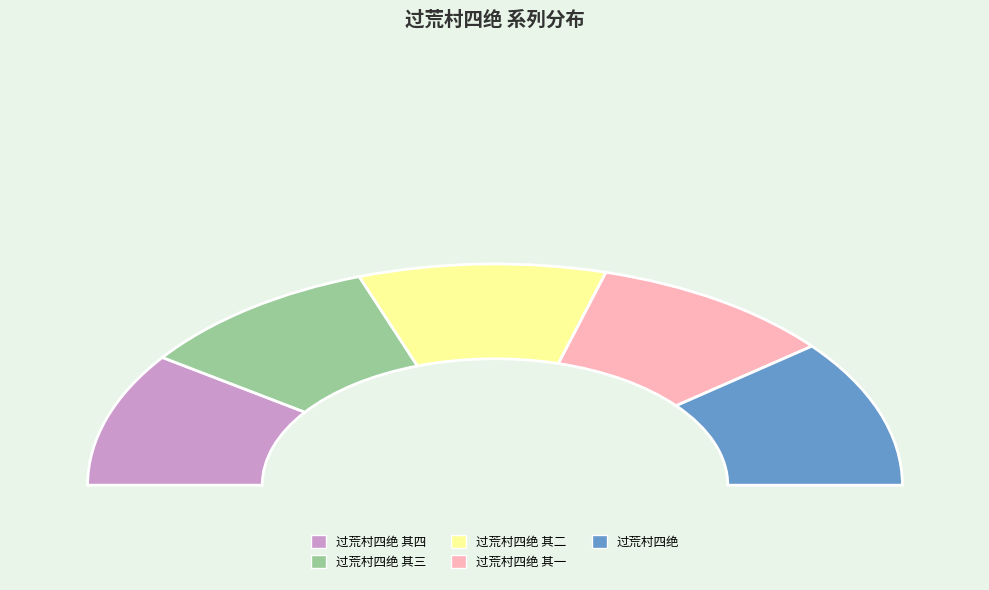

Is it true that 过荒村四绝 其四 is 12% of the pie?

False